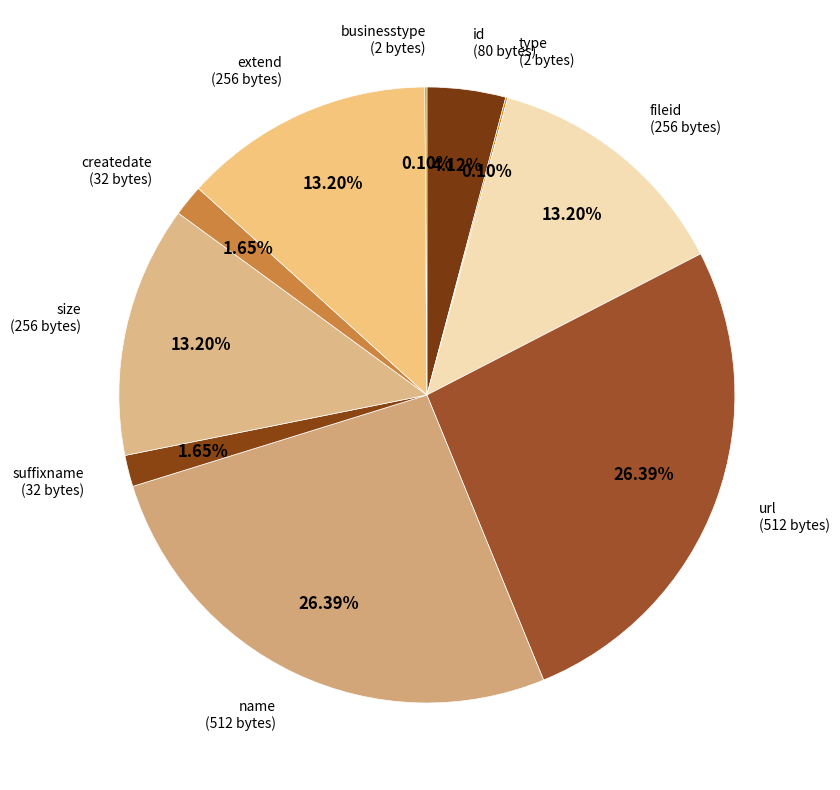

Combined, do size and id account for over 50%?

No